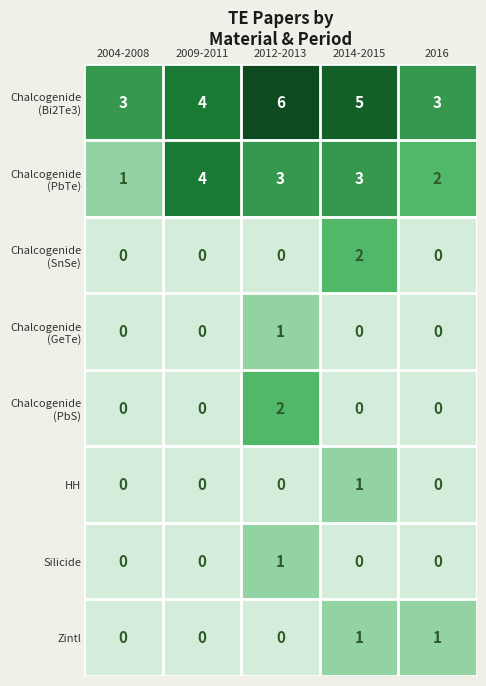

At which category is the sum across all series the highest?

2012-2013